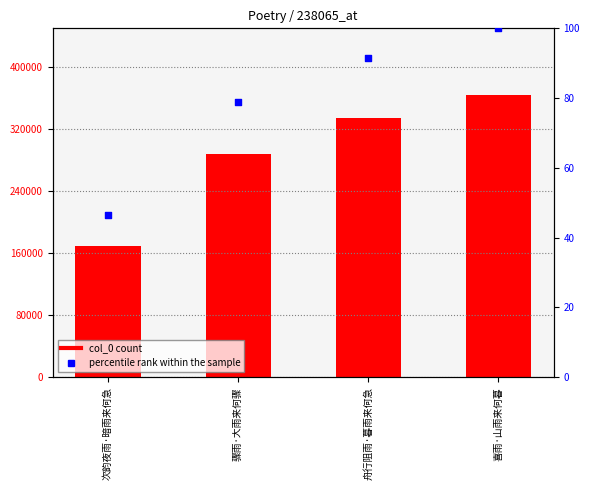

At which category is the sum across all series the highest?

喜雨·山雨来何暮